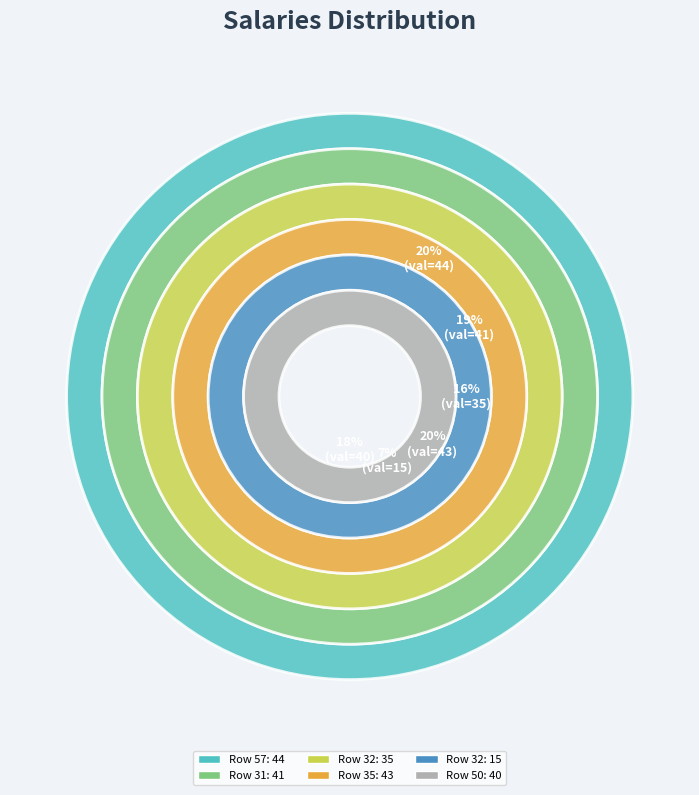

What percentage is the 32 slice, to the nearest percent?

7%